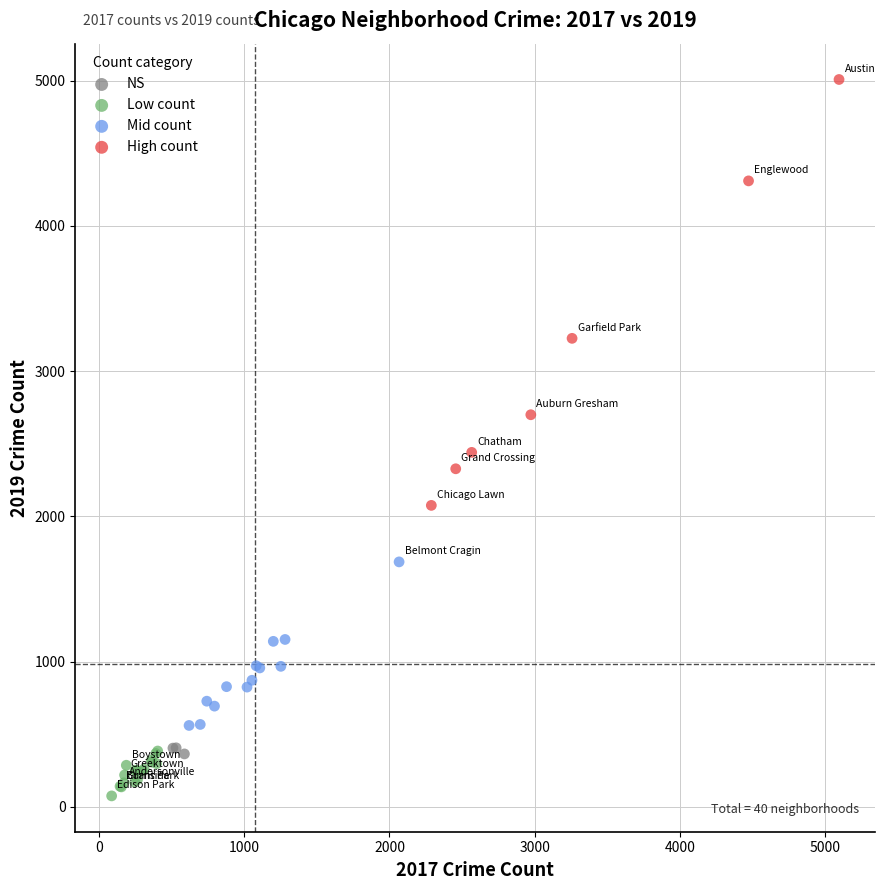

Which series reaches the maximum Y coordinate?

High count